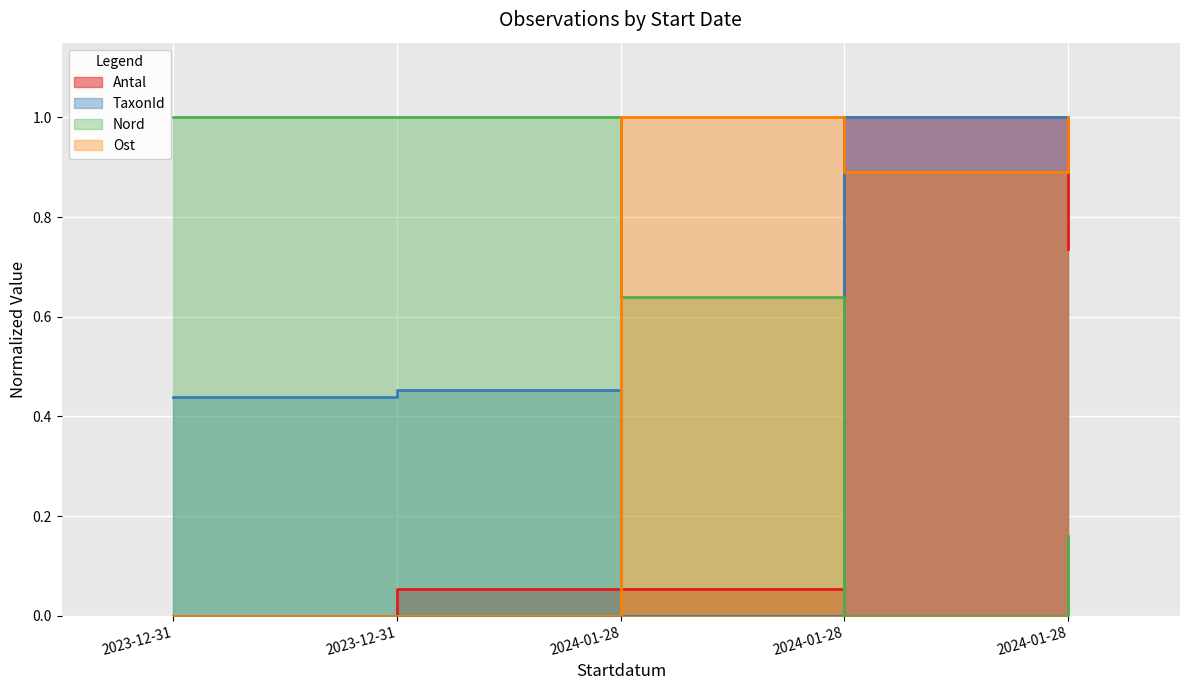

At which category does TaxonId reach its first local peak?

2023-12-31